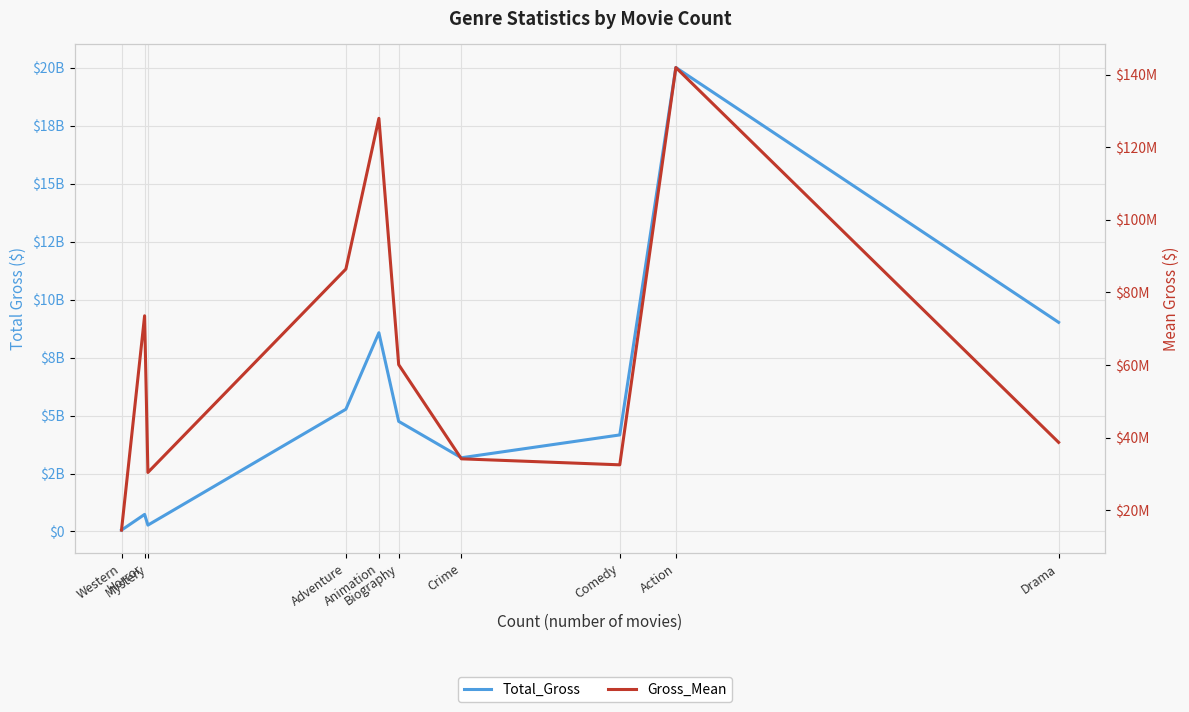

Reading left to right, extract all data points from this chart.

Total_Gross: 58221508.0	735857733.0	273955810.0	5273754384.0	8573824407.0	4750169789.0	3179784525.0	4164811546.0	20016796011.0	9022142248.0
Gross_Mean: 14555377.0	73585773.3	30439534.4	86454989.9	127967528.5	60128731.5	34191231.5	32537590.2	141963092.3	38721640.5